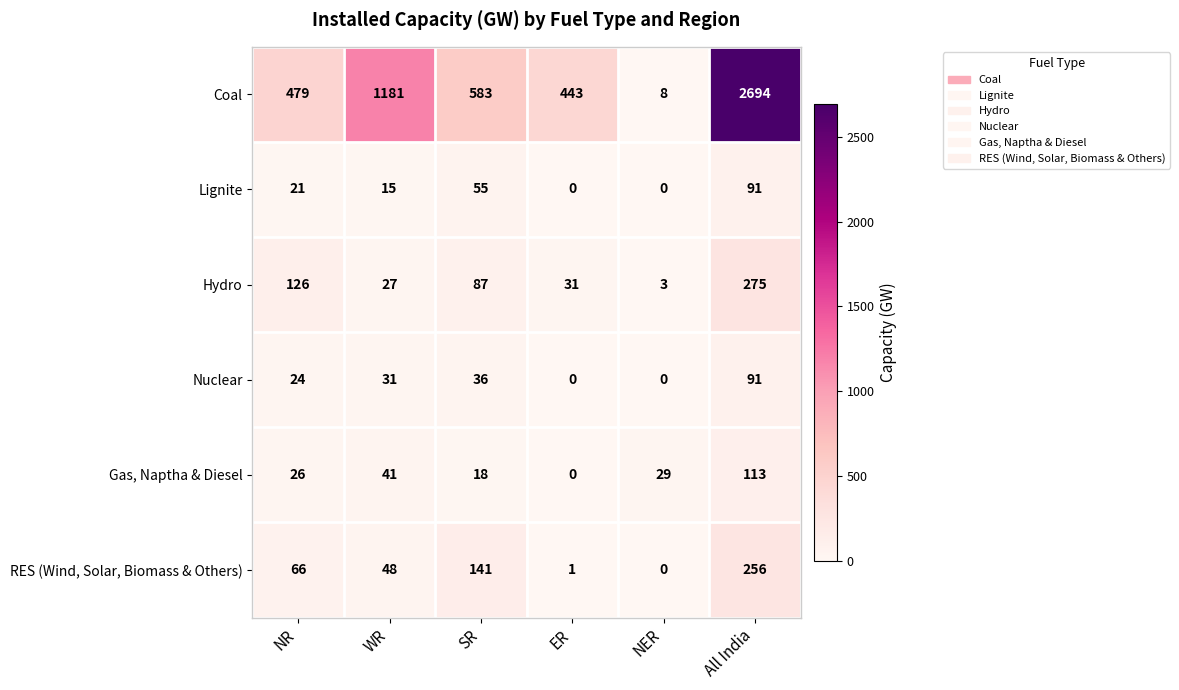

What is the difference between the Hydro values at WR and All India?

248